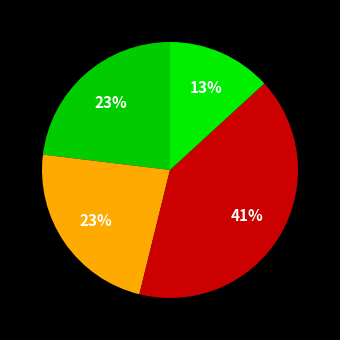

How many segments does this pie chart have?

4